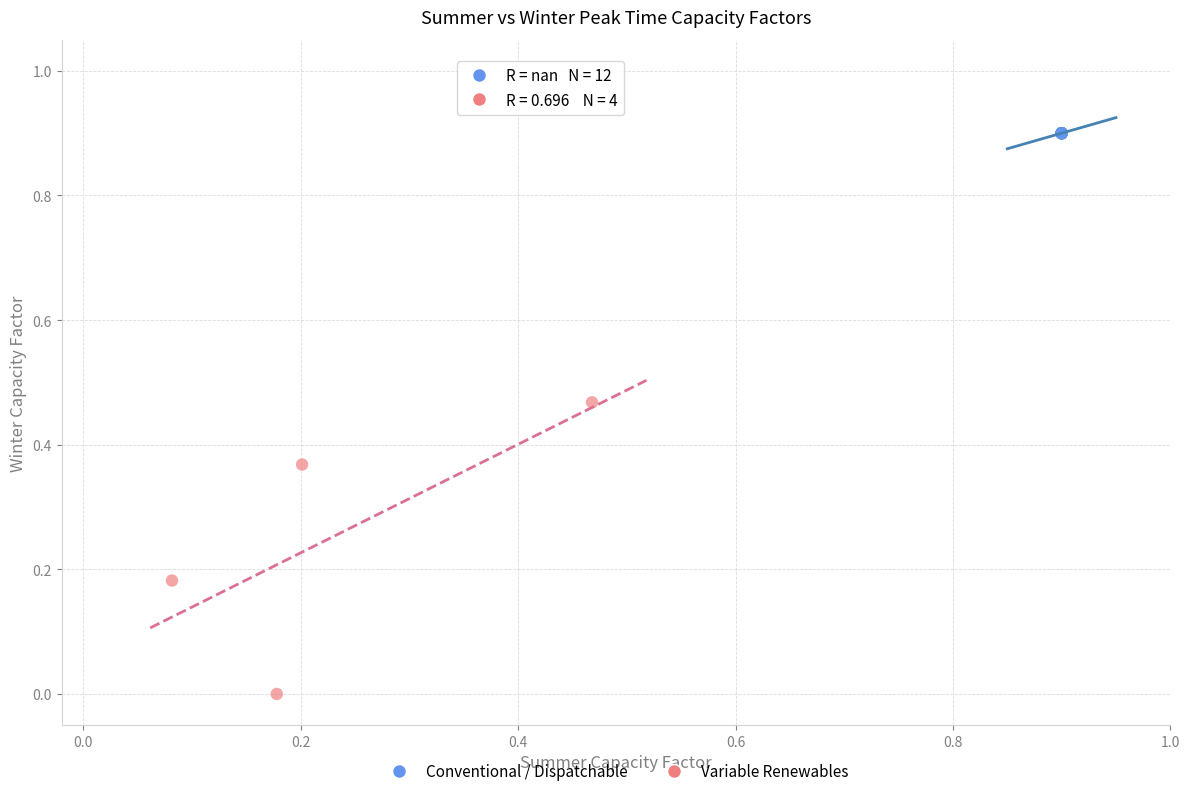

Which series contains the highest Y value?

Conventional / Dispatchable